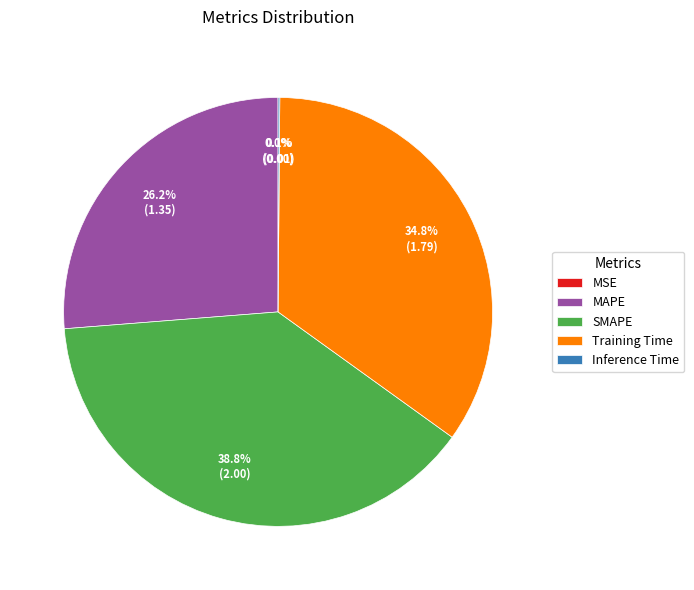

True or false: Training Time accounts for 35% of the total.

True